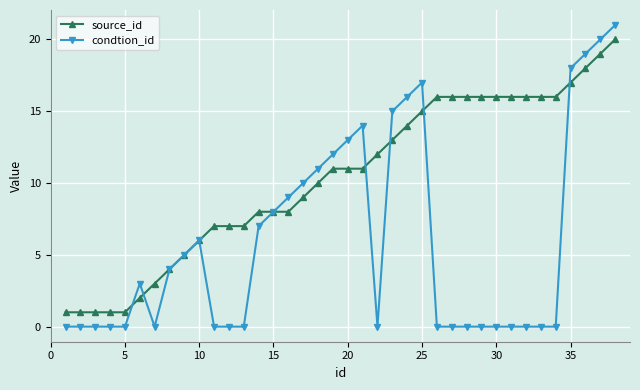

Reading left to right, extract all data points from this chart.

source_id: 1	1	1	1	1	2	3	4	5	6	7	7	7	8	8	8	9	10	11	11	11	12	13	14	15	16	16	16	16	16	16	16	16	16	17	18	19	20
condtion_id: 0	0	0	0	0	3	0	4	5	6	0	0	0	7	8	9	10	11	12	13	14	0	15	16	17	0	0	0	0	0	0	0	0	0	18	19	20	21